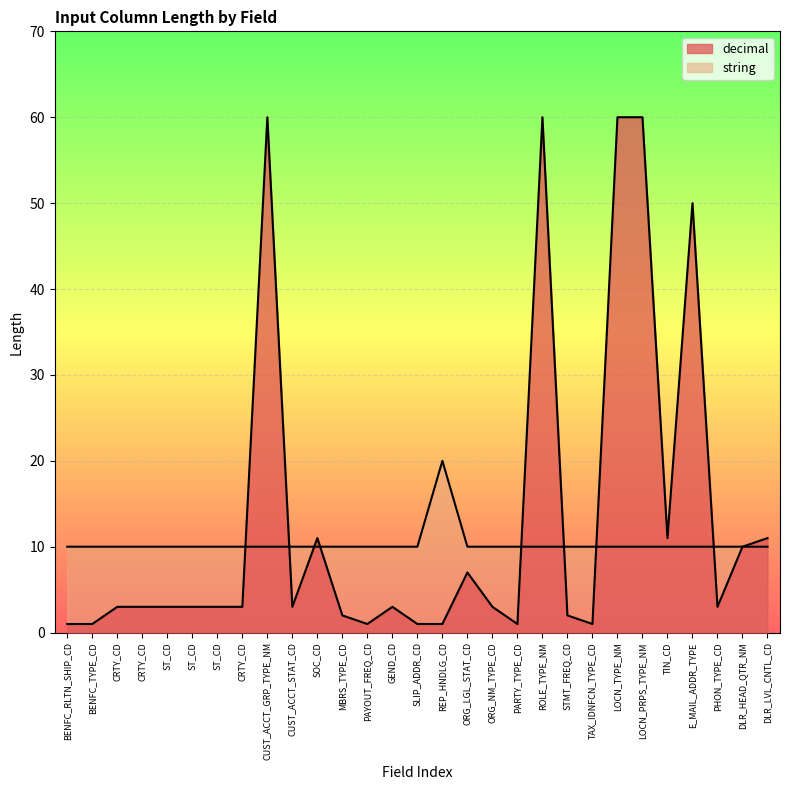

What is the label of the 29th point from the right?

BENFC_RLTN_SHIP_CD